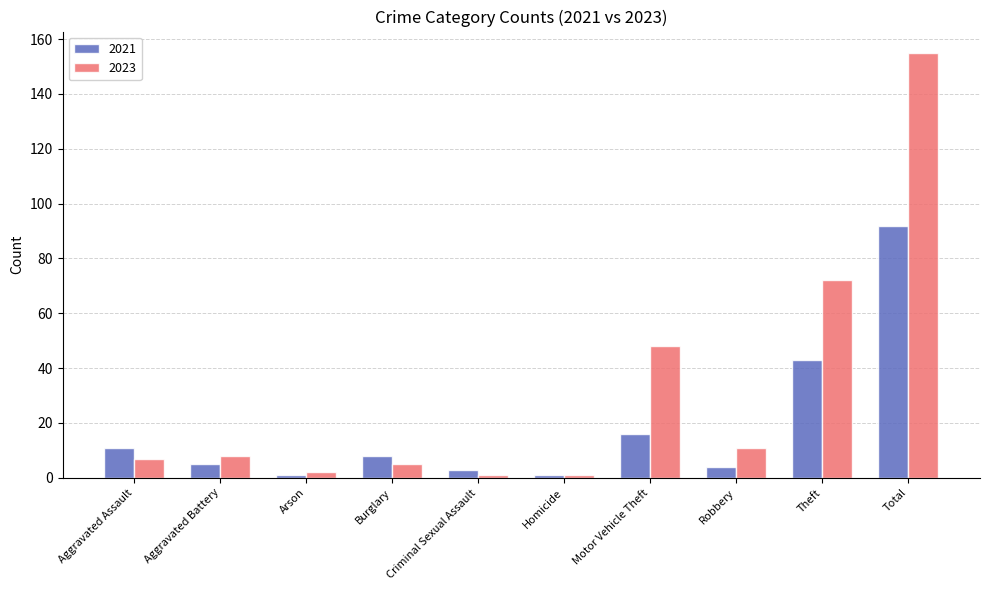

Is it true that 2021 equals 1 at Homicide?

True